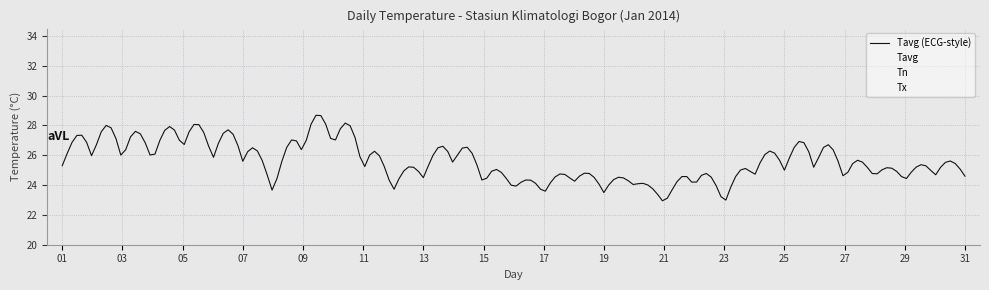

Between 24 and 29, which series saw the biggest shift?

Tx